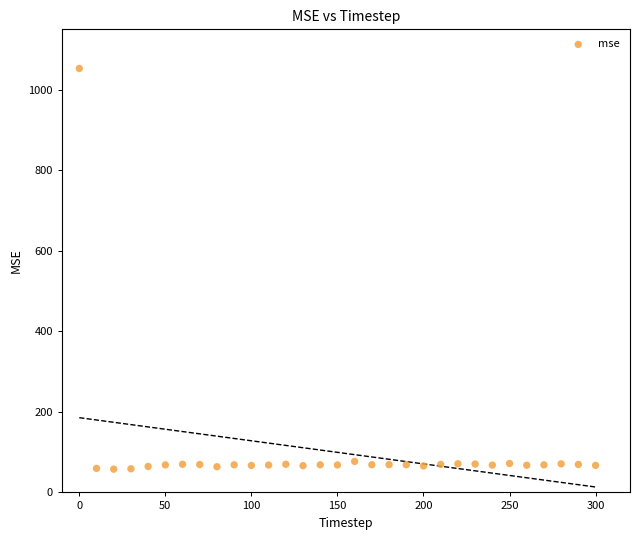

What is the range of Y values (max minus min)?

995.0